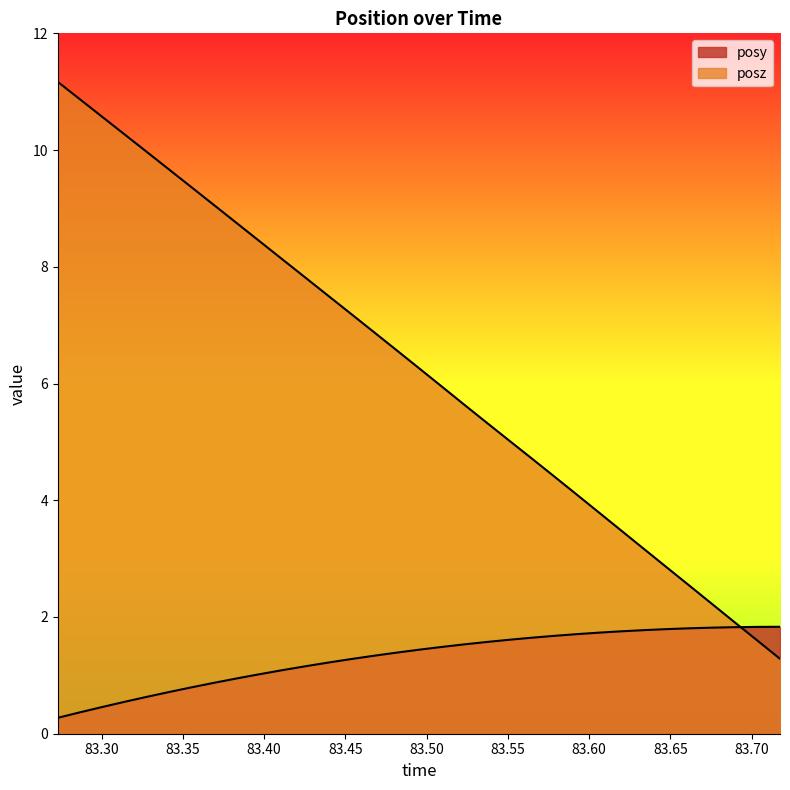

Which category has the lowest value across all series?

83.27307